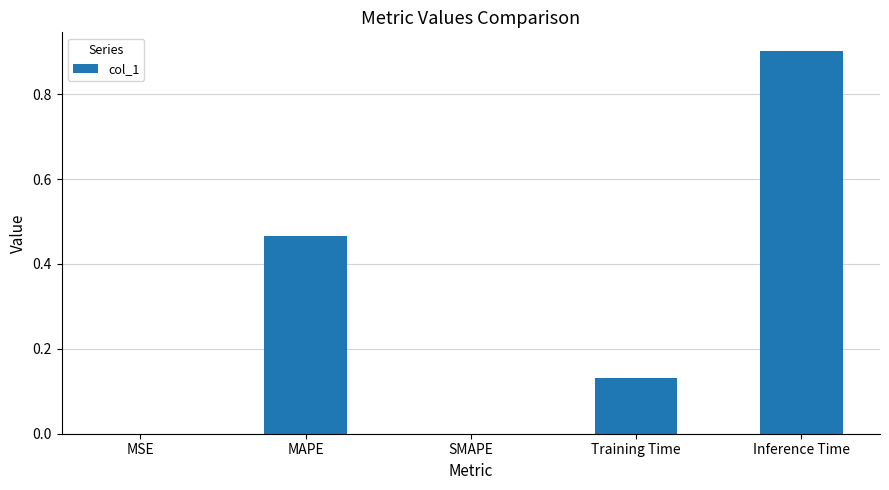

What is the change in value from Training Time to Inference Time?

+0.8